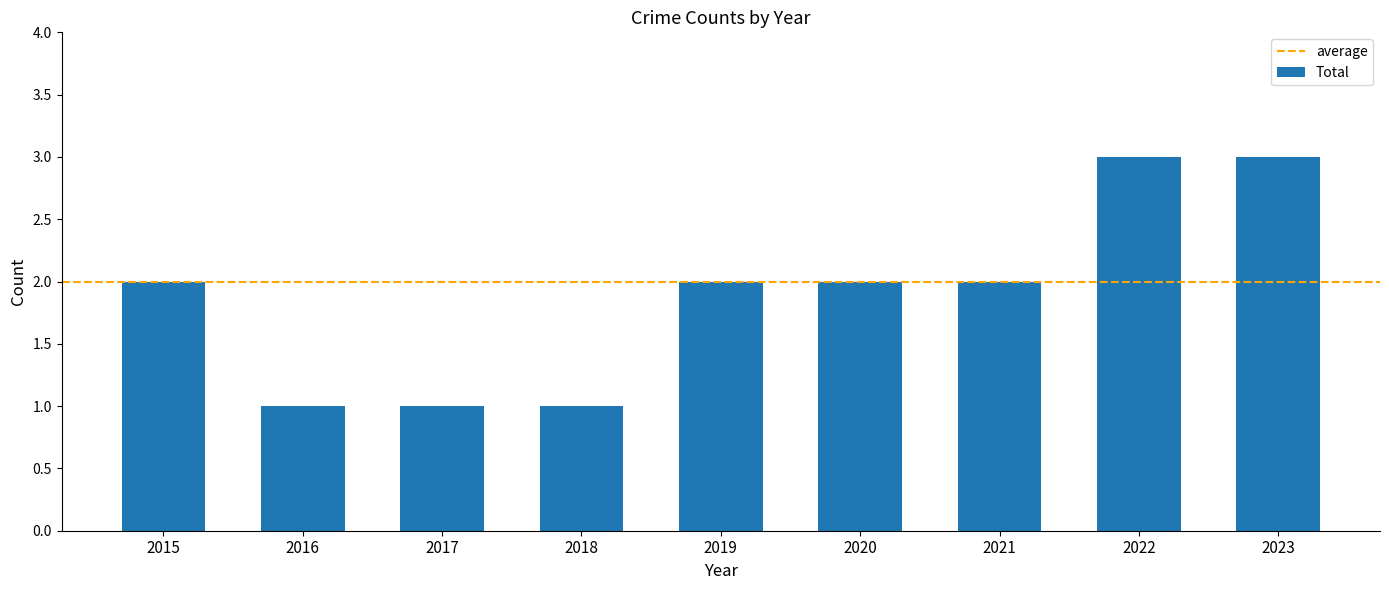

True or false: the data shows 3 at 2022.

True